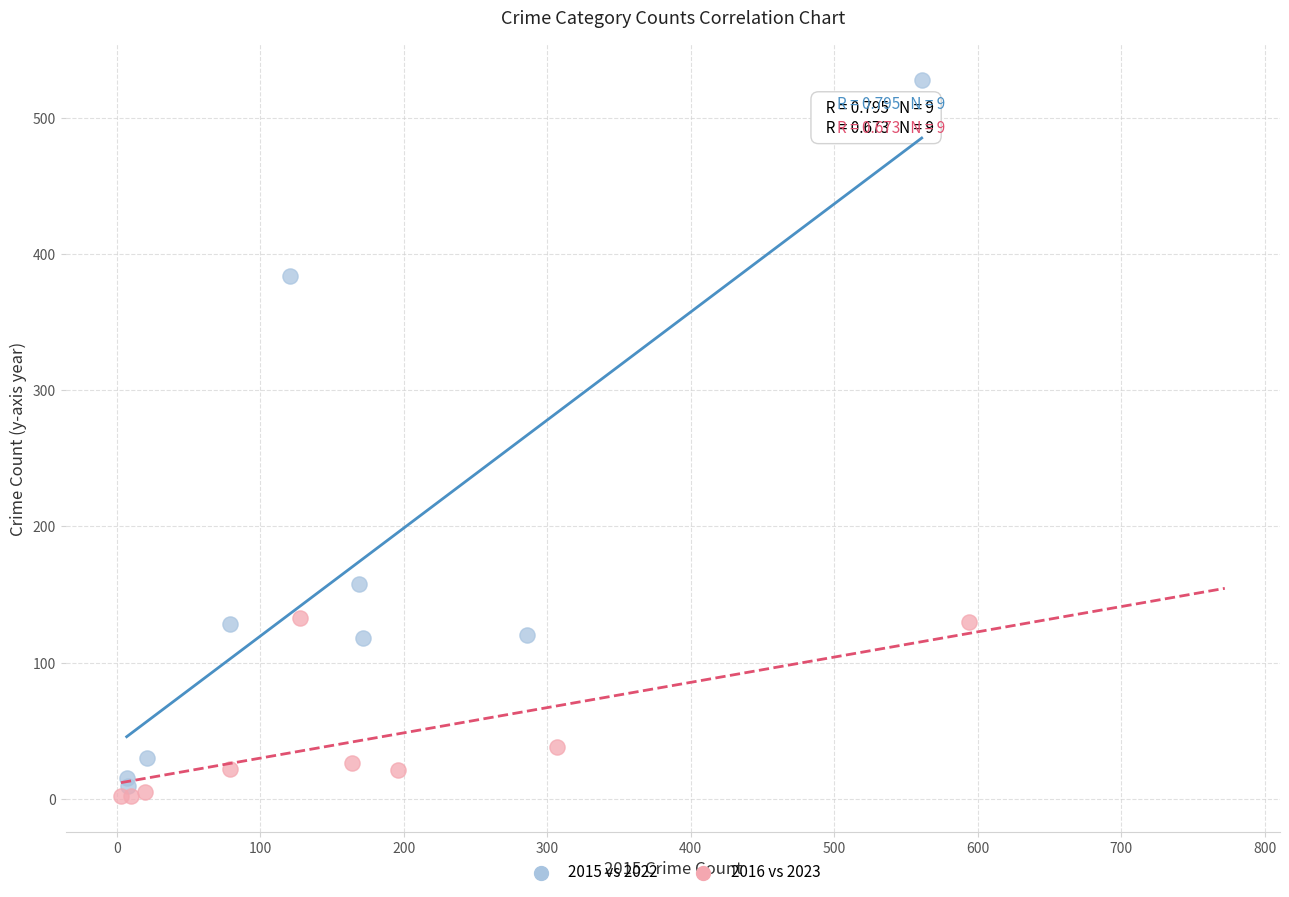

Which series has the largest Y range (max minus min)?

2015 vs 2022